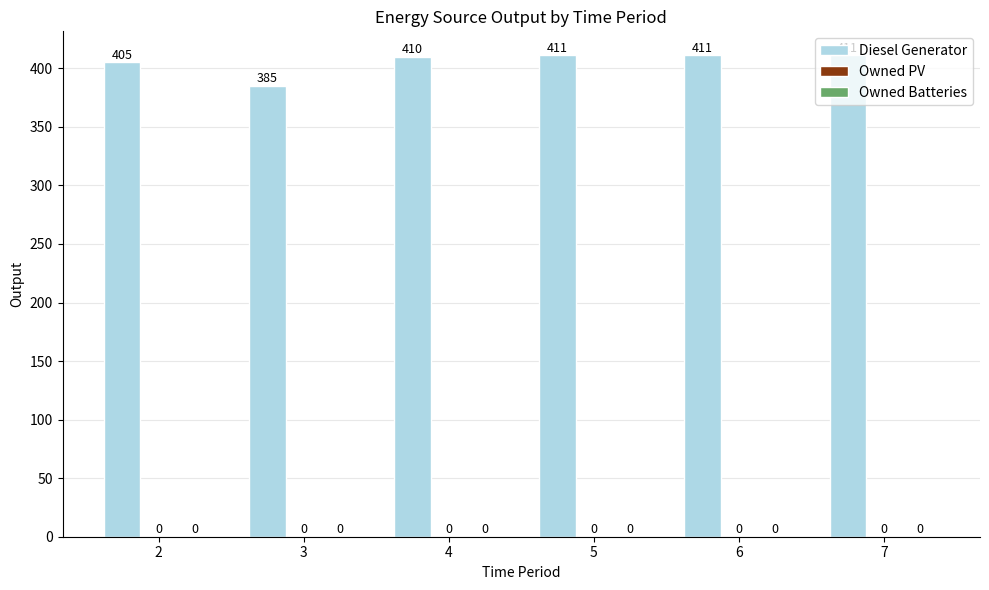

How many bars are there in total?

6